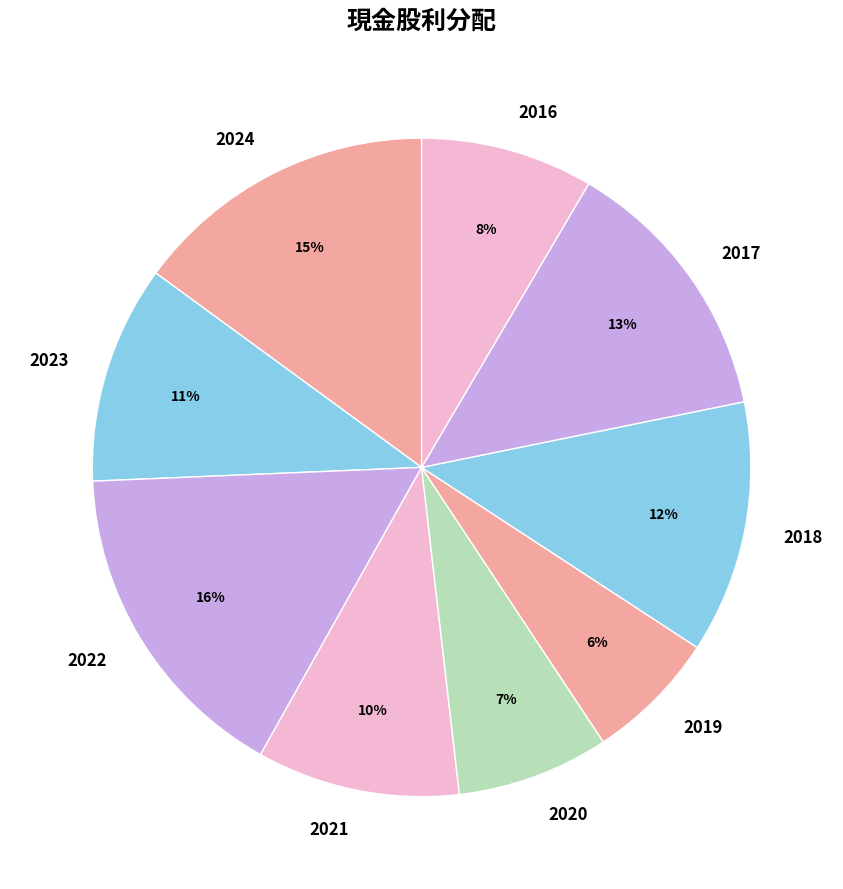

Which category has the smallest portion of the pie?

2019